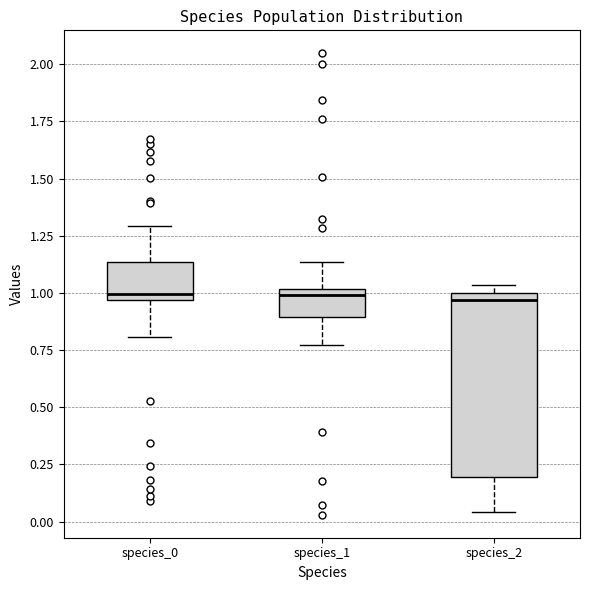

Where is the upper edge of the box for species_1 on the y-axis? The values are not printed on the chart, so give them approximately, as read against the axis.

1.00